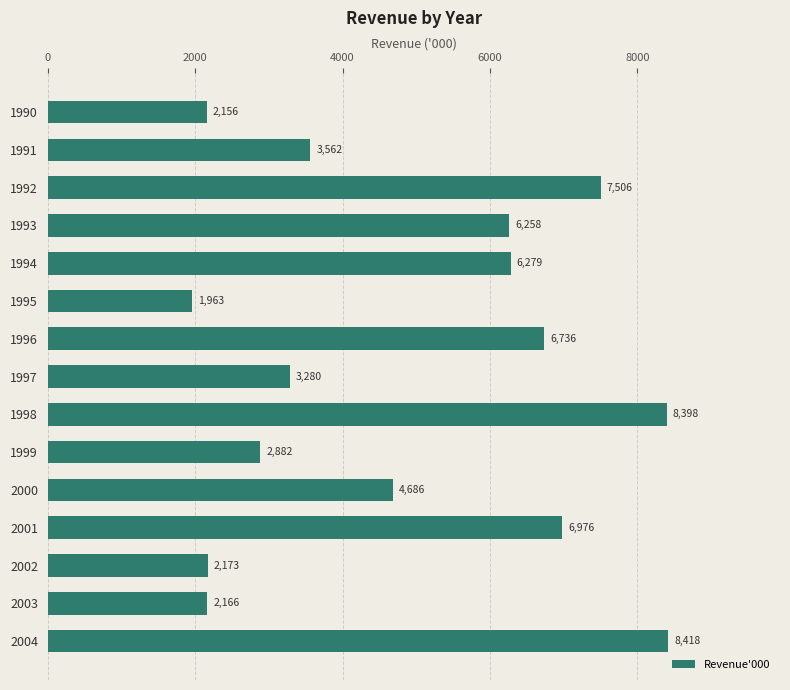

What is the average value?

4896